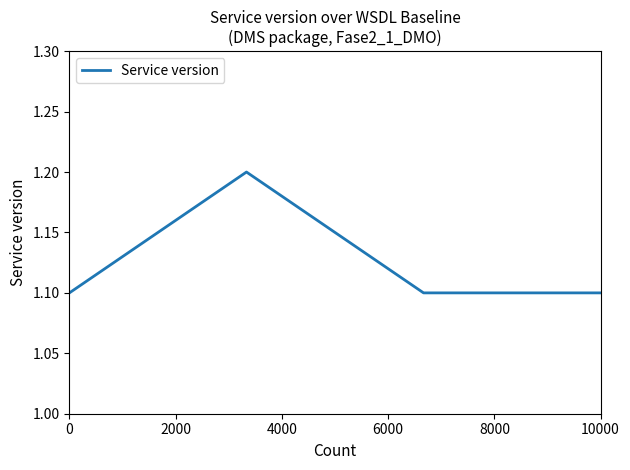

How many interior local peaks (higher than both neighbors) does the data have?

1